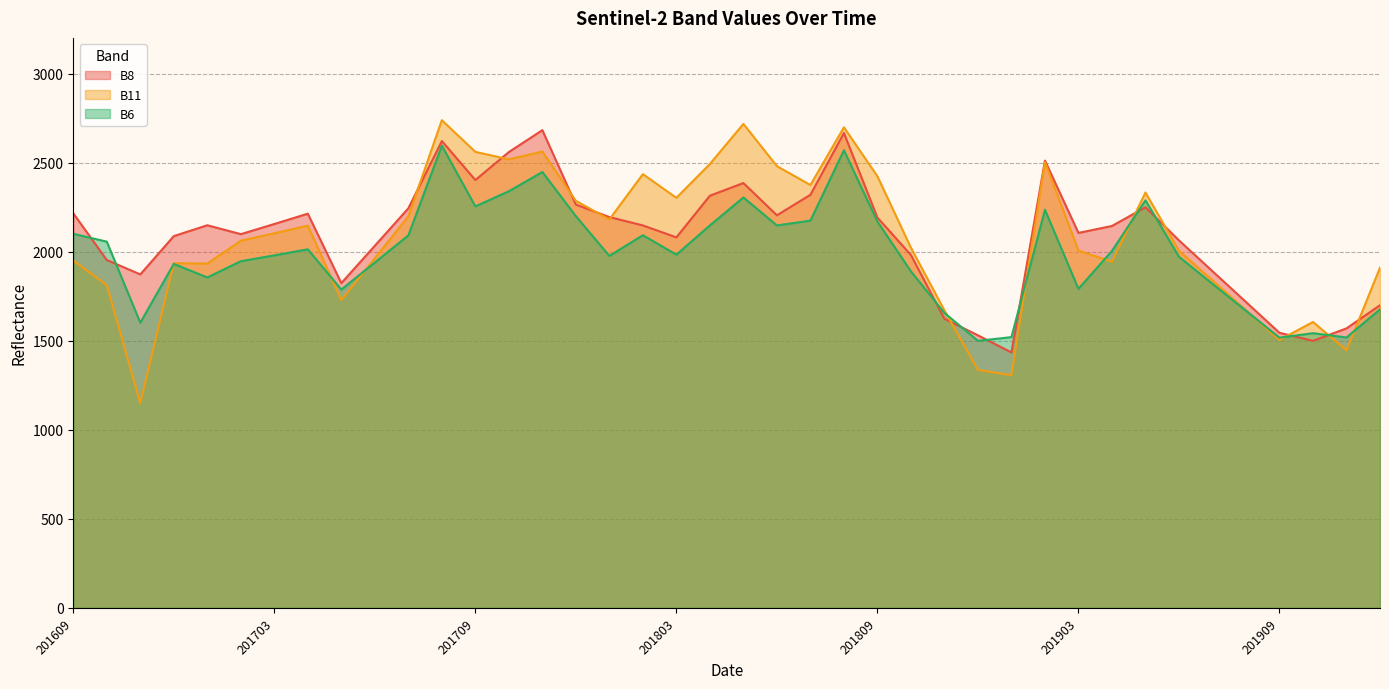

What is the spread (max minus min) of values at 201802?

343